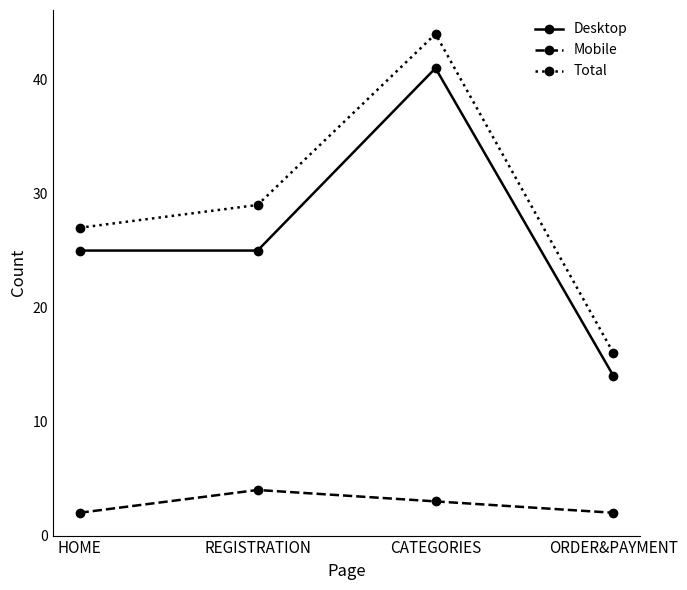

Which series has the widest spread of values?

Total